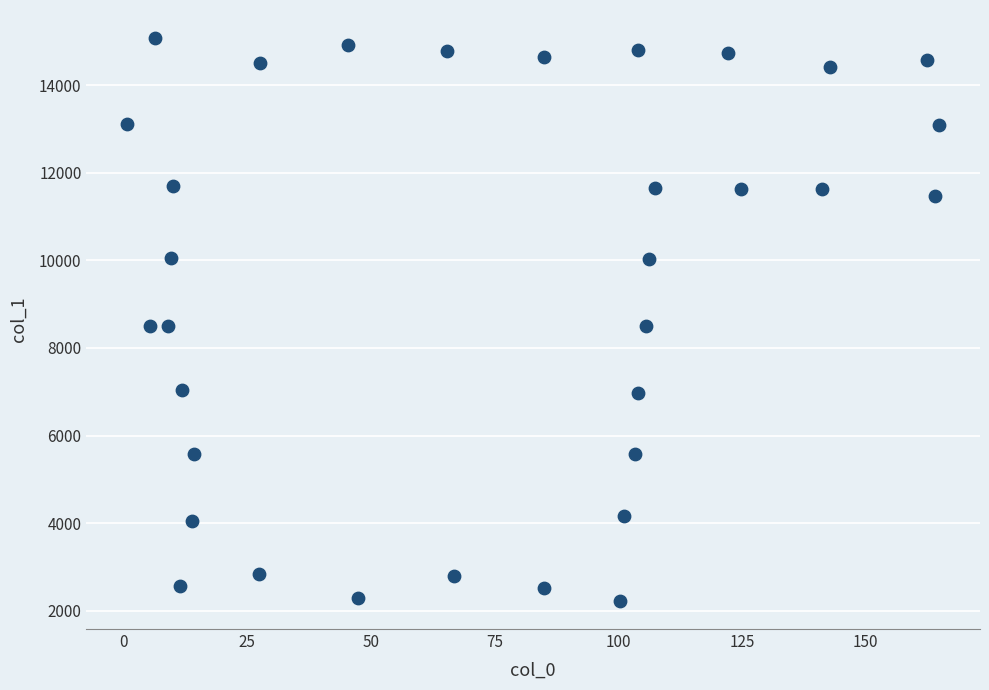

What is the range of Y values (max minus min)?

12847.7